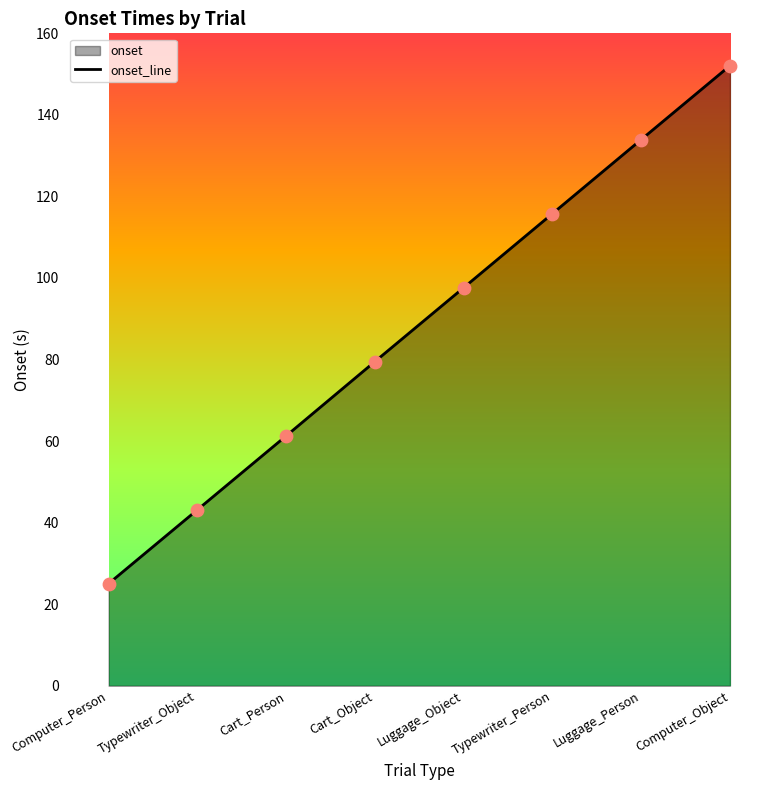

Approximately how many times larger is the value at Typewriter_Object compared to Computer_Object?

0.3